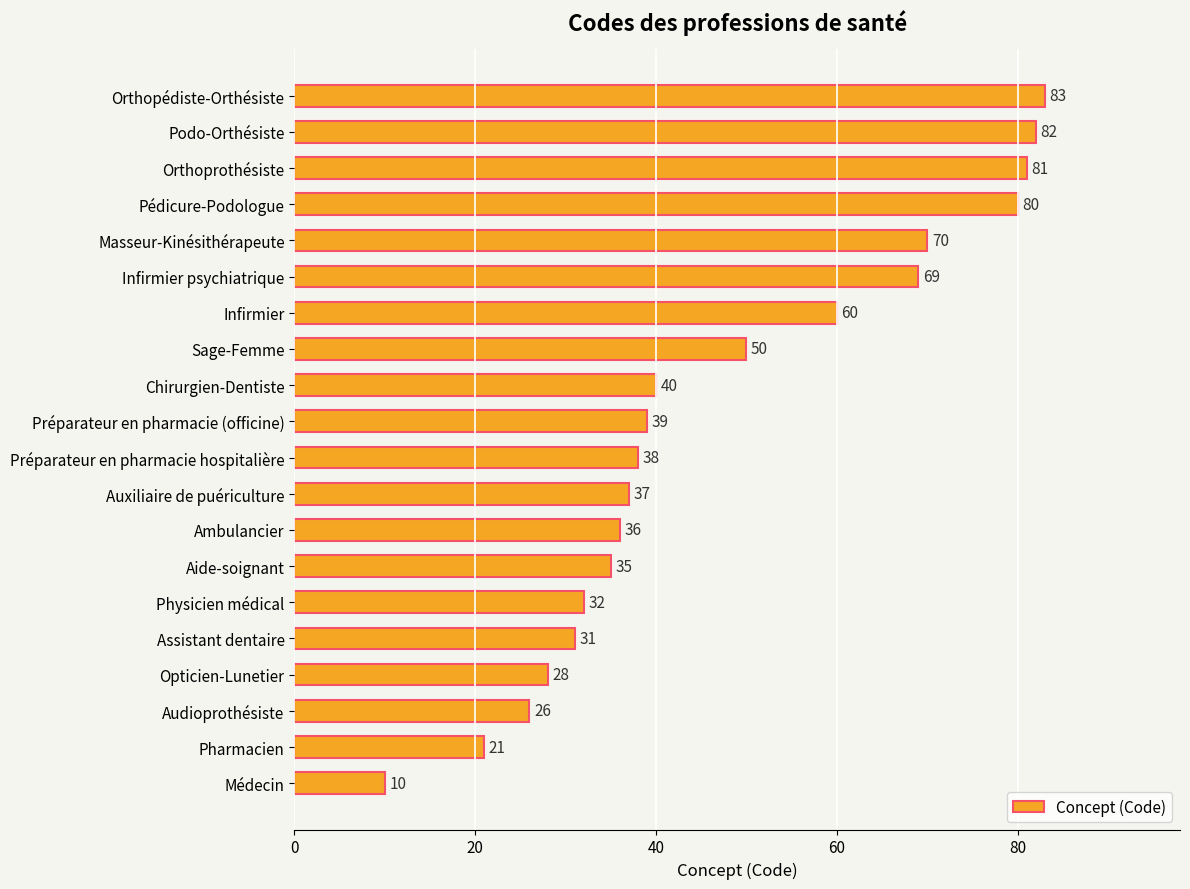

True or false: the data shows 40 at Chirurgien-Dentiste.

True